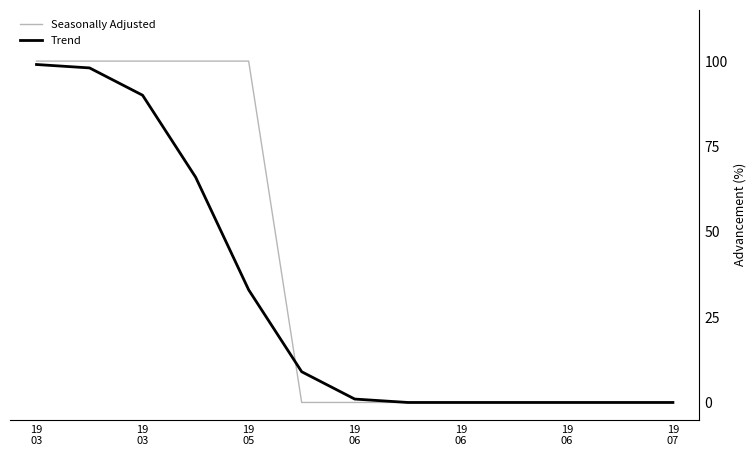

Rank the series by their average value, from lowest to highest.

Trend, Seasonally Adjusted